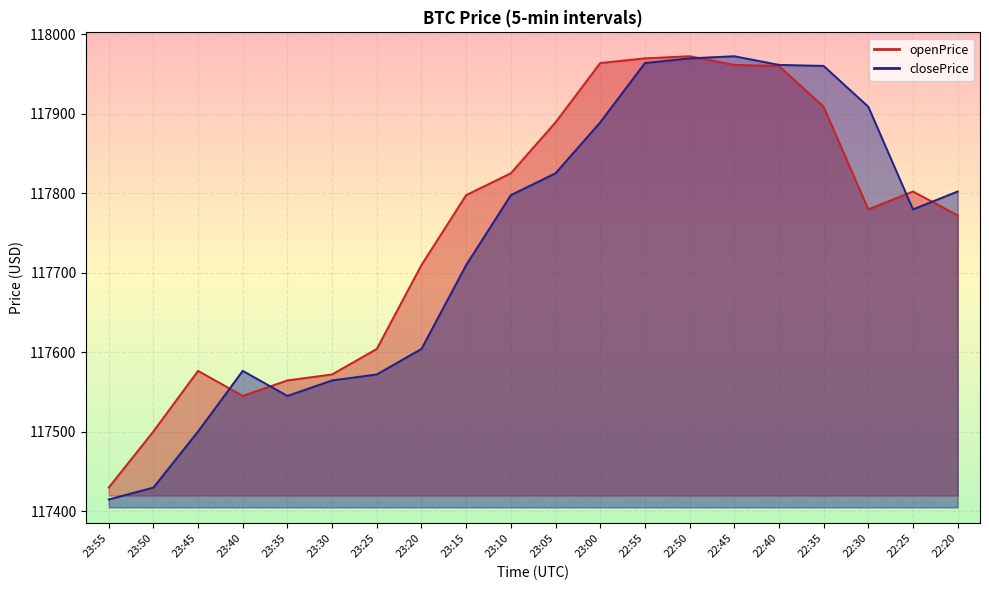

How many interior local peaks does the openPrice series have?

3